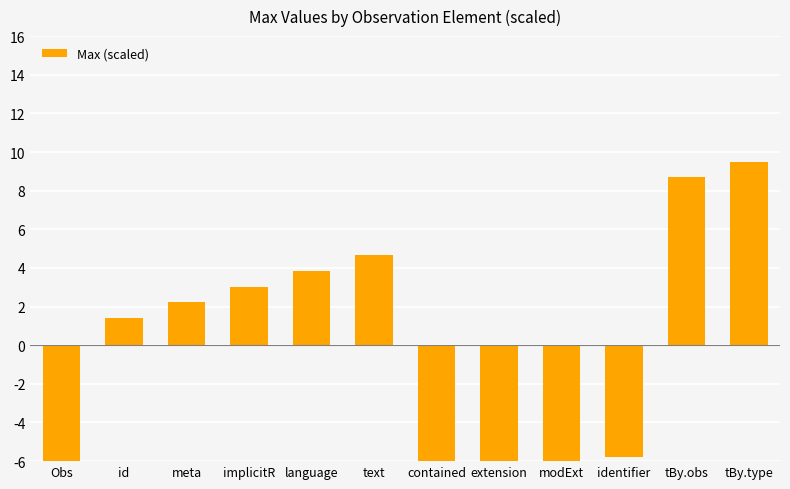

How many positive values are there?

7